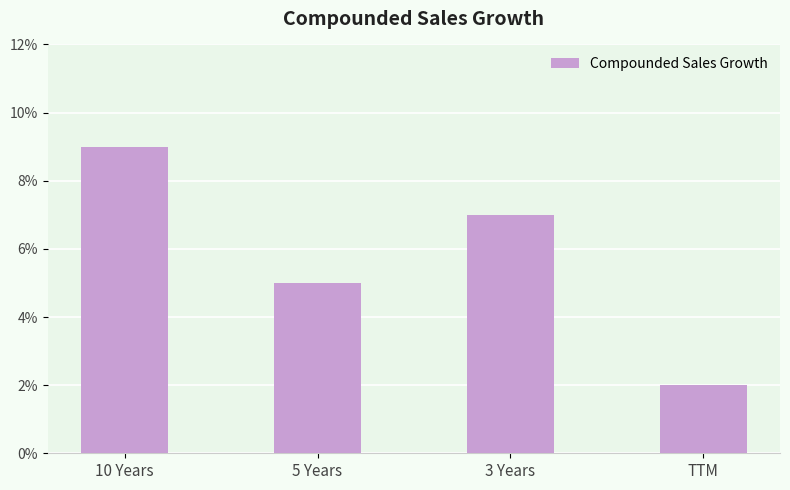

How many values are below 7?

2